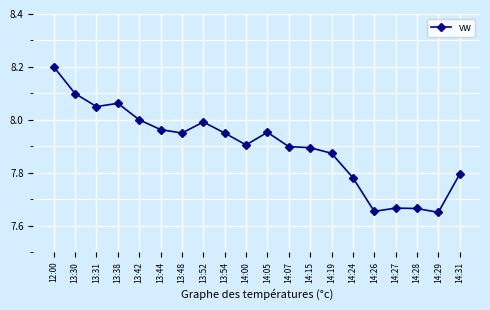

Is it true that the value at 13:42 is 11.1?

False